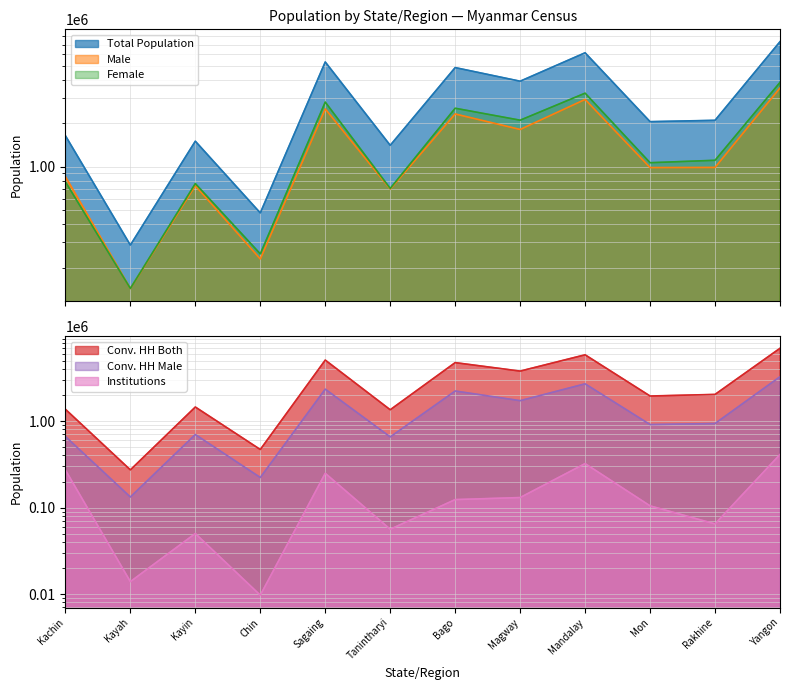

Between Sagaing and Rakhine, which series saw the biggest shift?

Total Population